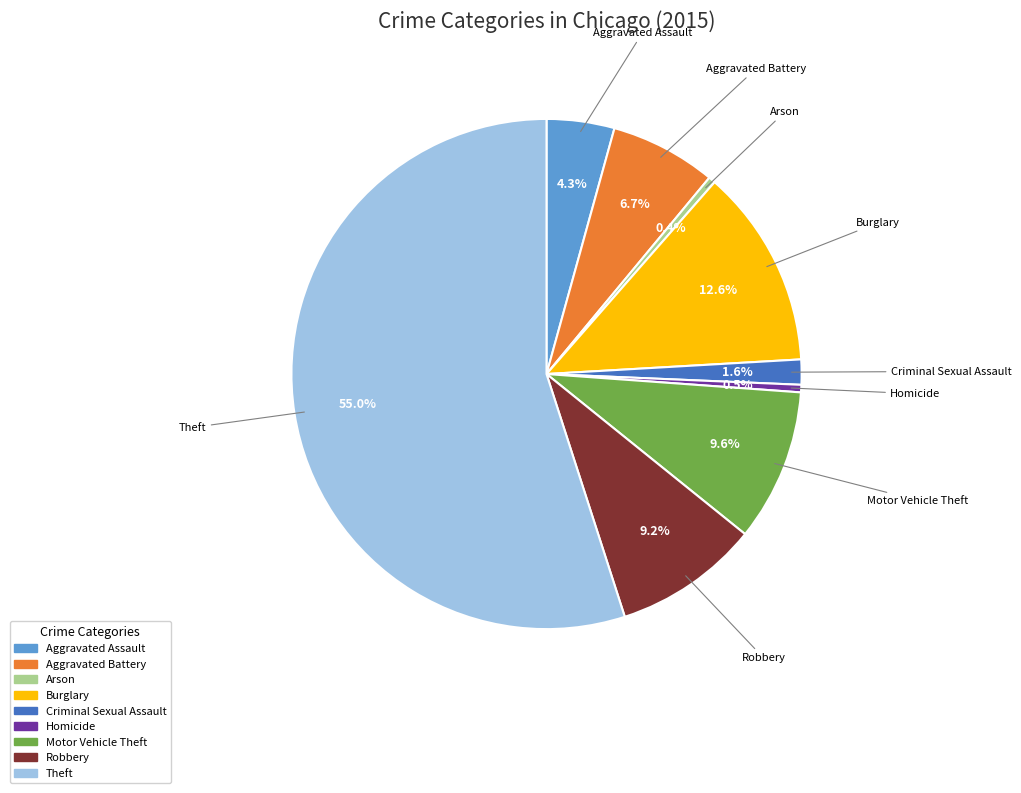

True or false: Aggravated Battery accounts for 7% of the total.

True